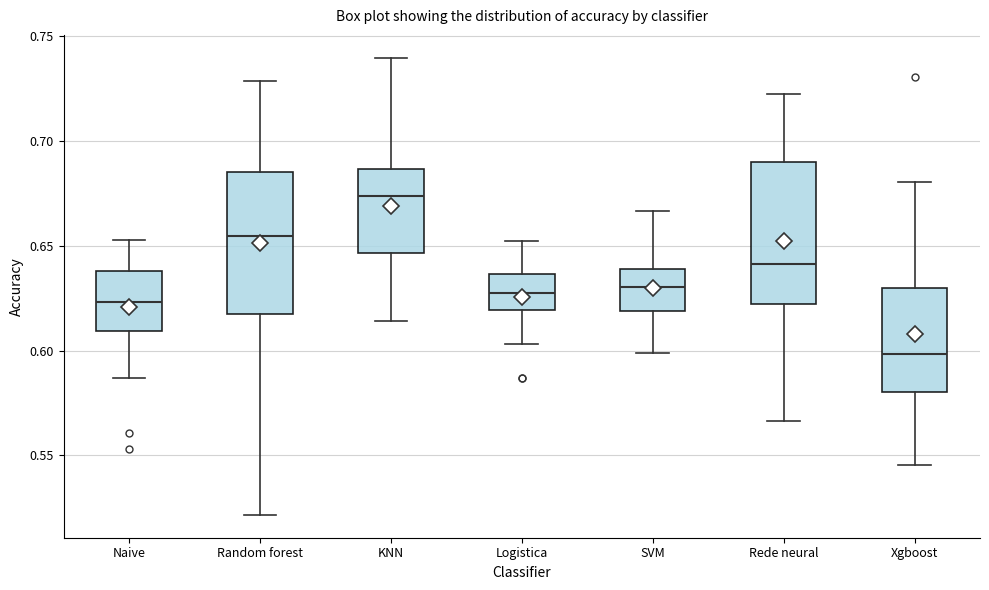

Reading left to right, read every box against the y-axis: the position of its median line, the range the box covers, and the ends of its whiskers. The values are not printed on the chart, so give them approximately, as read against the axis.

Naive: median 0.625, box 0.610 to 0.640, whiskers 0.585 to 0.655
Random forest: median 0.655, box 0.620 to 0.685, whiskers 0.520 to 0.730
KNN: median 0.675, box 0.645 to 0.685, whiskers 0.615 to 0.740
Logistica: median 0.625, box 0.620 to 0.635, whiskers 0.605 to 0.650
SVM: median 0.630, box 0.620 to 0.640, whiskers 0.600 to 0.665
Rede neural: median 0.640, box 0.620 to 0.690, whiskers 0.565 to 0.720
Xgboost: median 0.600, box 0.580 to 0.630, whiskers 0.545 to 0.680